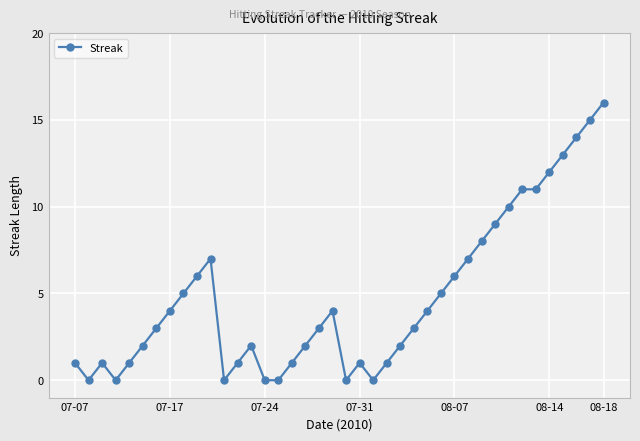

What is the maximum value shown in the chart?

16